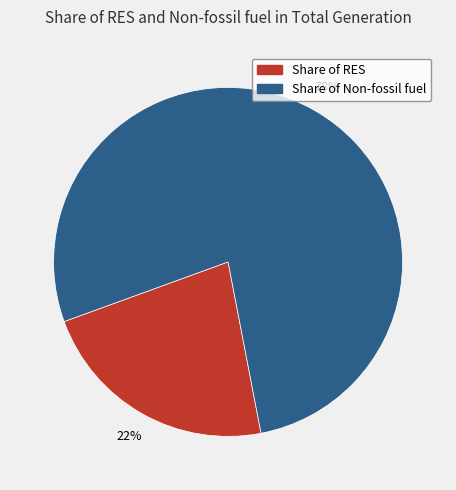

To the nearest percent, what percentage of the pie is Share of RES?

22%